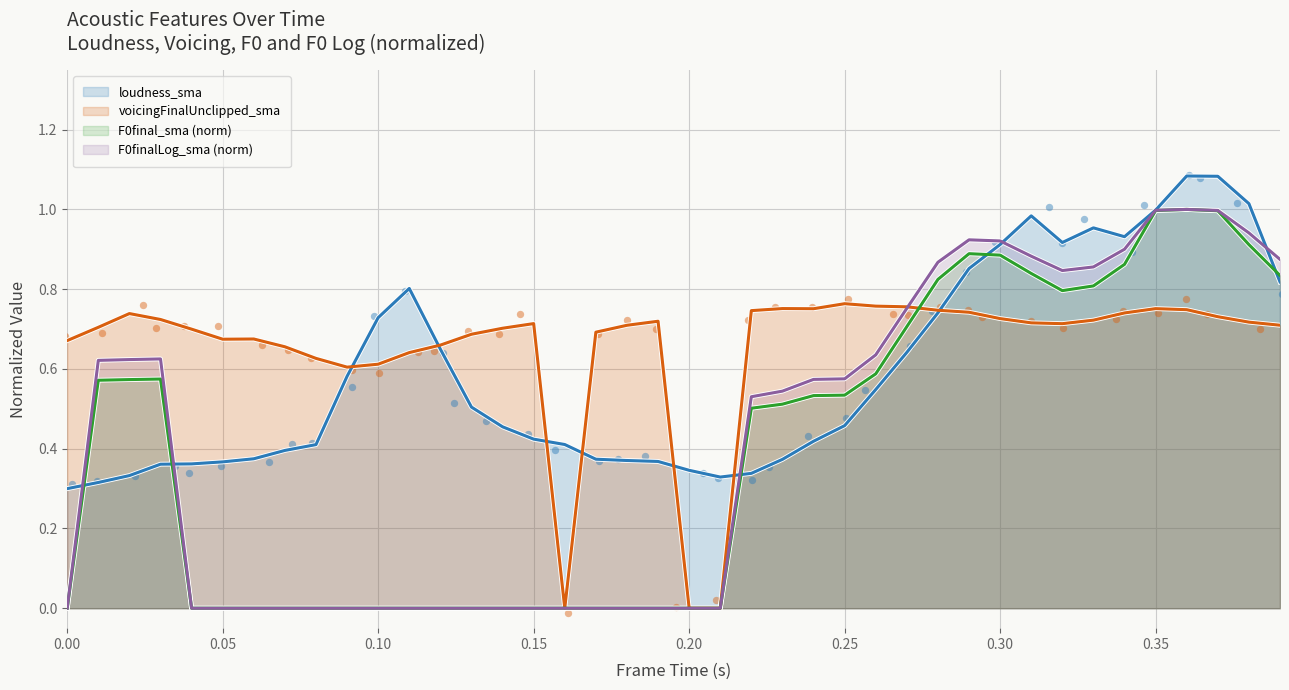

Which series has the largest total across all categories?

voicingFinalUnclipped_sma